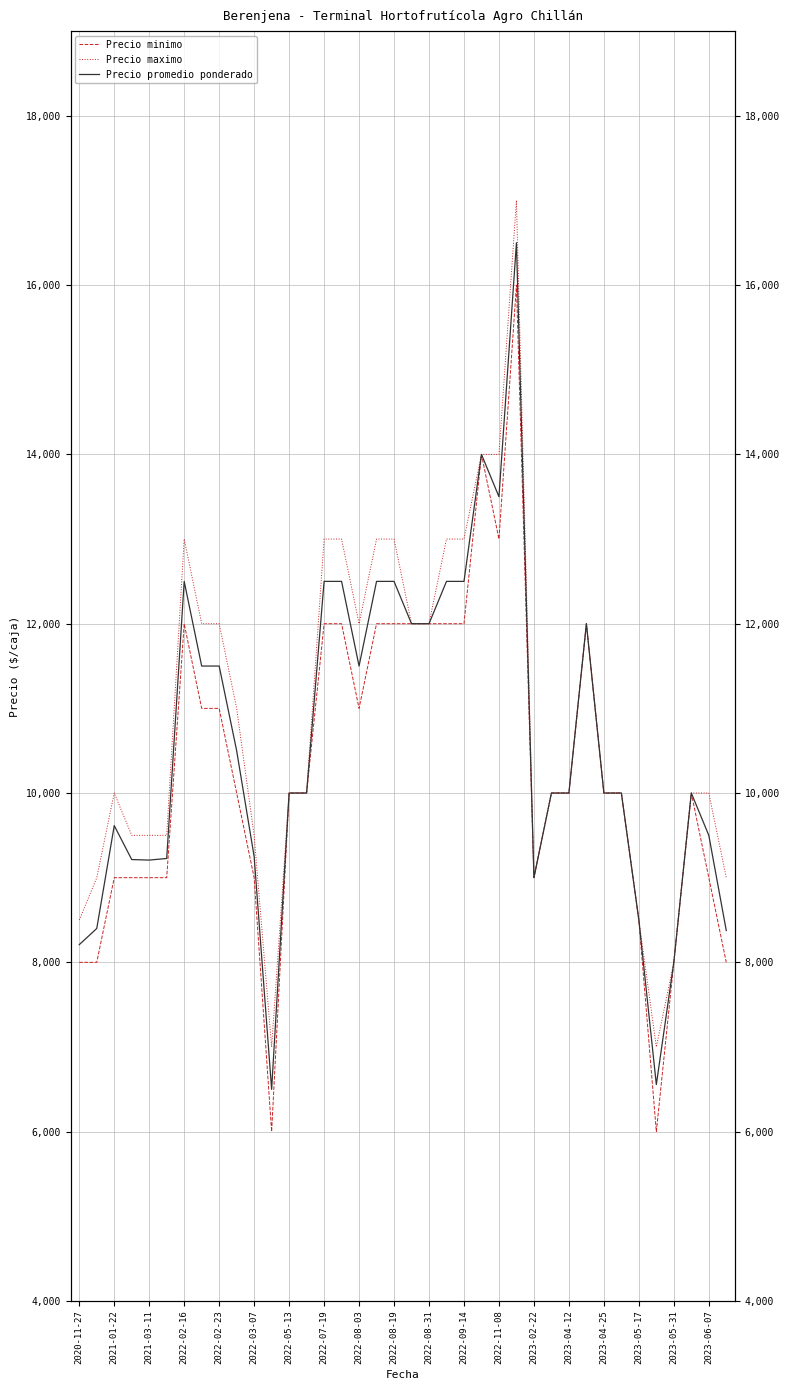

At which label does Precio maximo reach its peak?

25